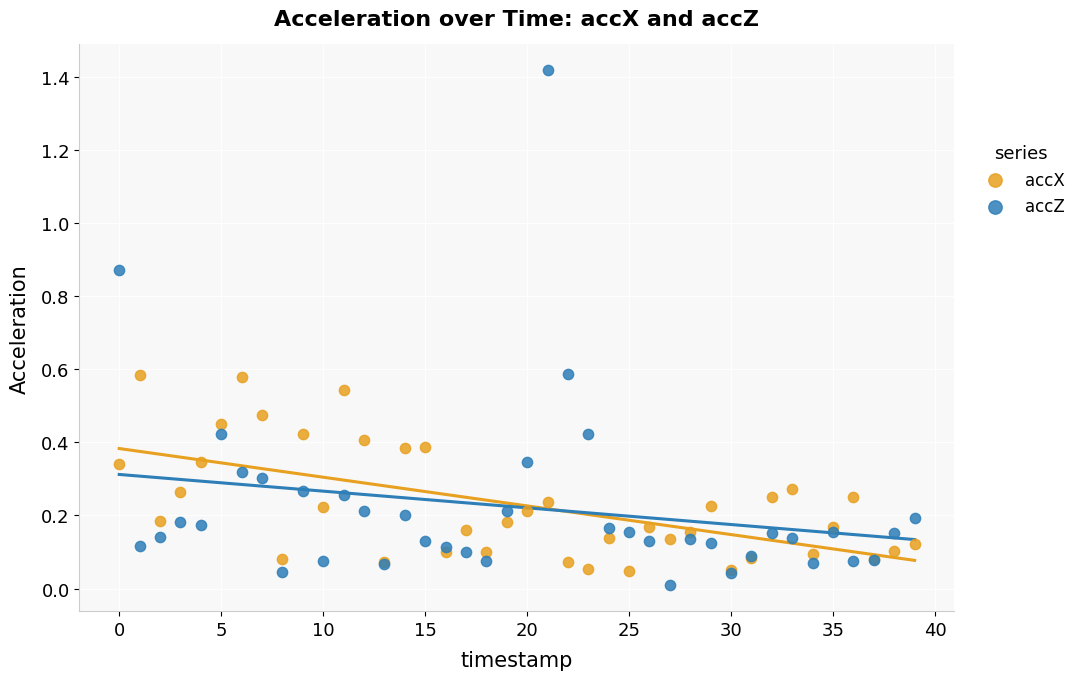

Which series contains the highest Y value?

accZ